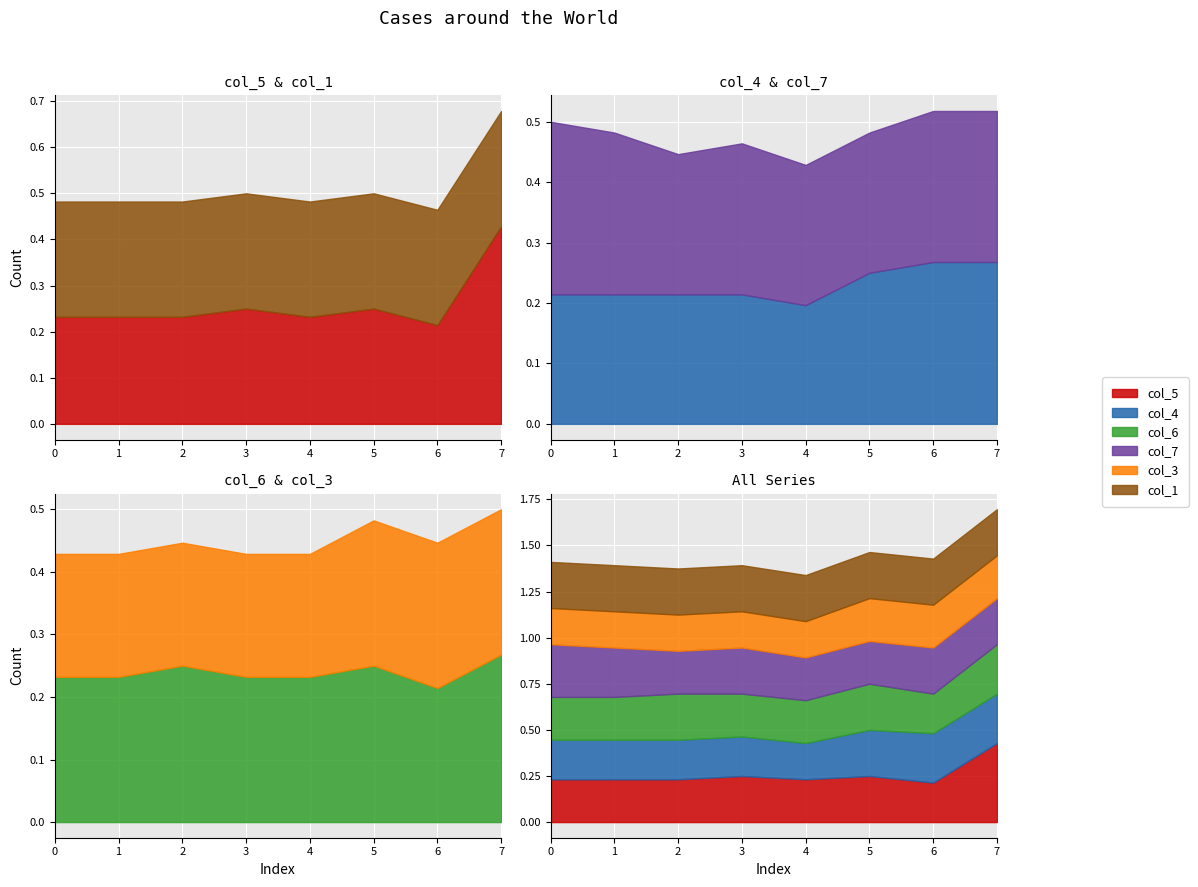

Where is col_5 nearest to the value 0?

6